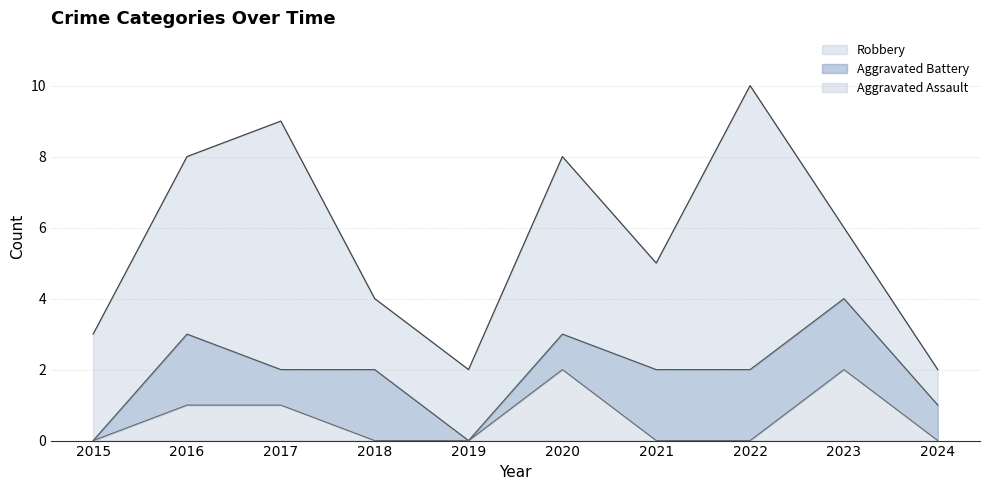

What is the difference between the second highest and minimum values in the Aggravated Assault series?

2